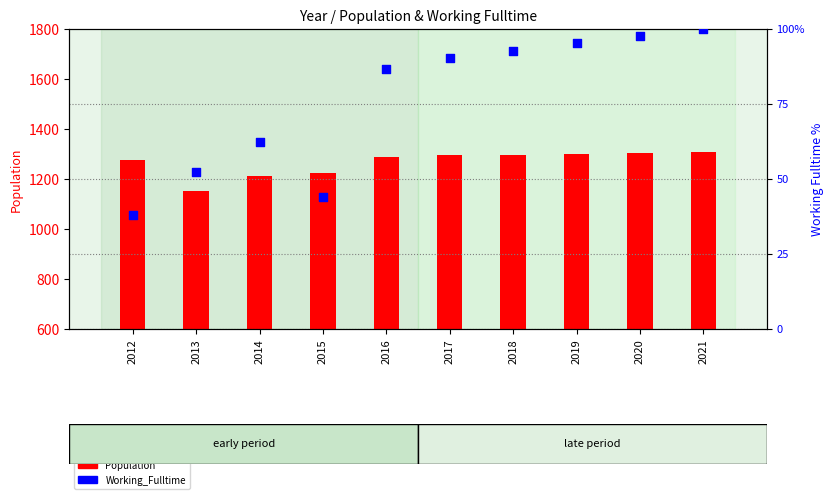

What are all the series names shown in the legend?

Population, Working_Fulltime